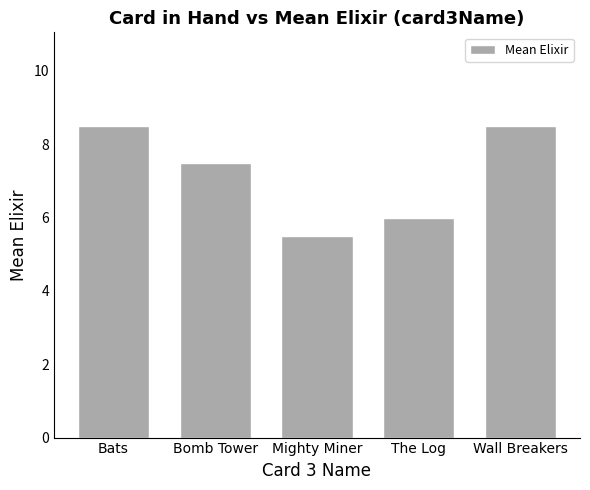

Reading right to left, what are all the values shown in this chart?

8.5	6.0	5.5	7.5	8.5